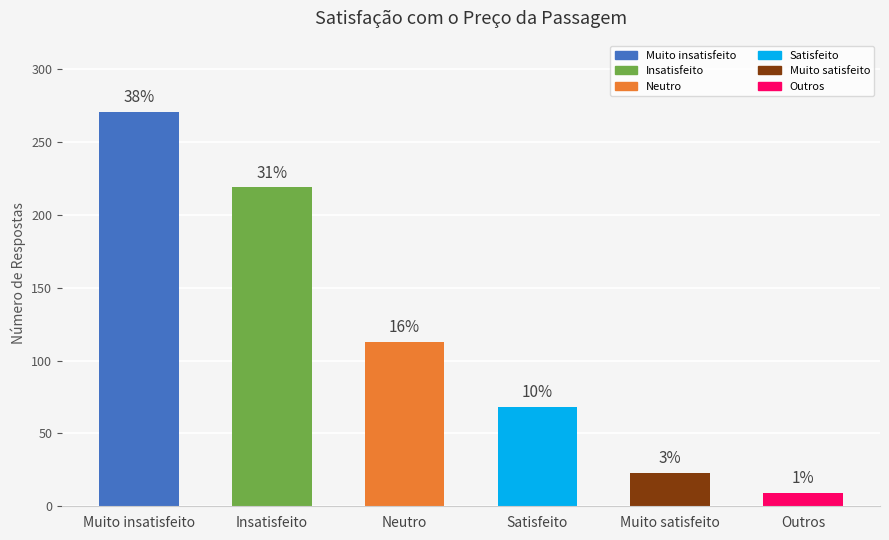

True or false: the data shows 38 at Muito satisfeito.

False